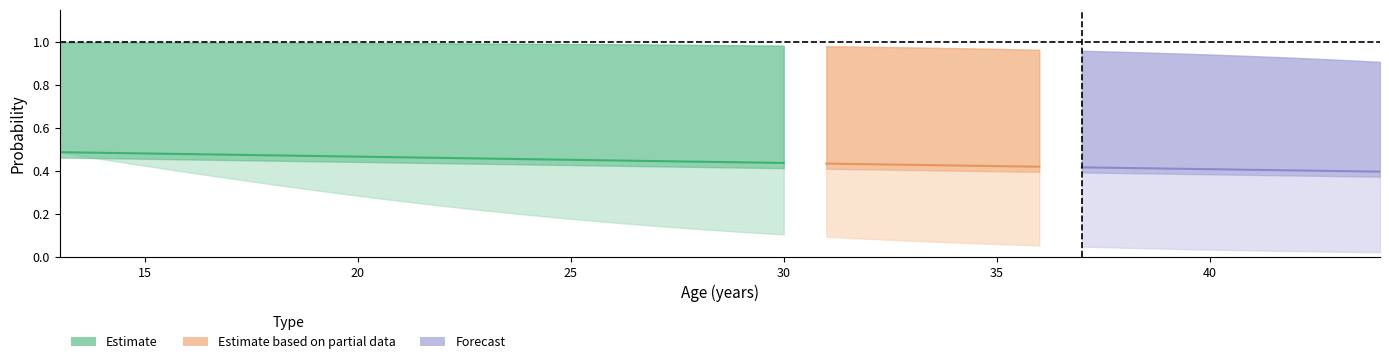

True or false: lower2 and upper2 cross at least once.

False